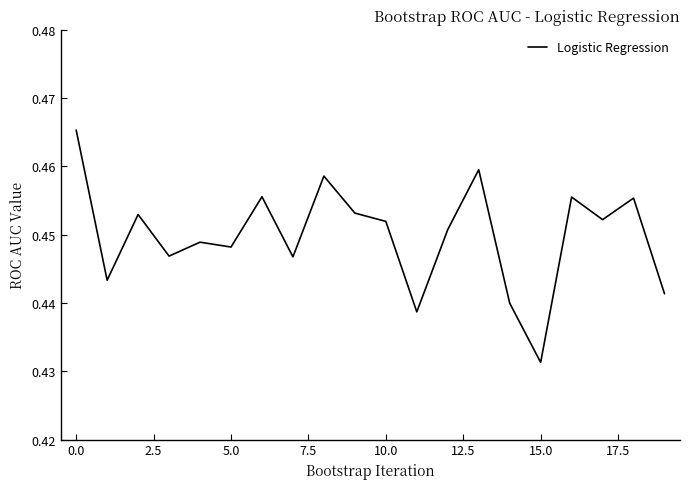

How many lines are shown in the chart?

1